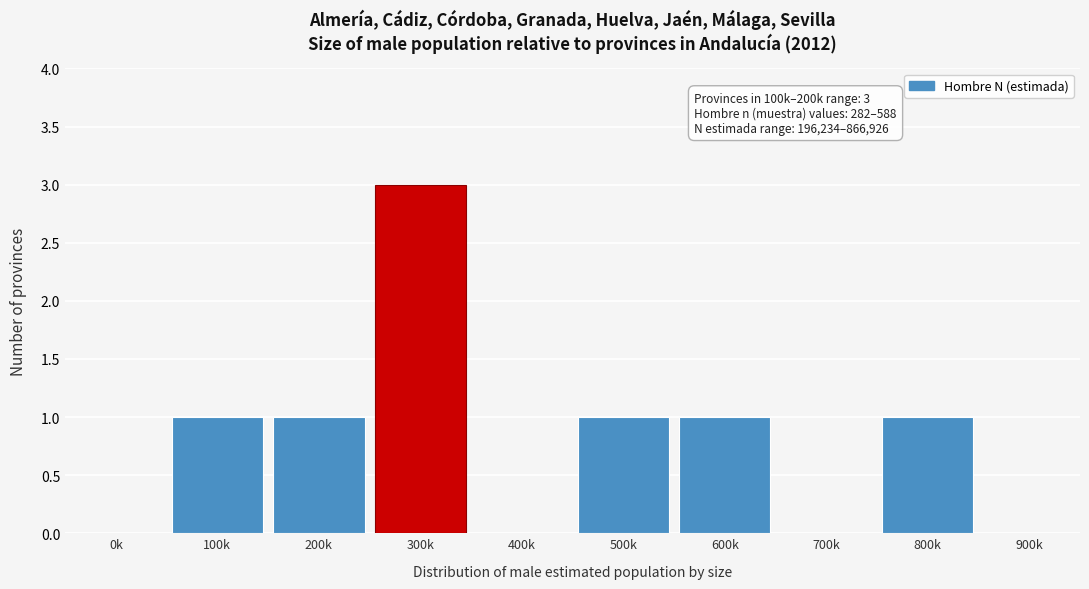

Reading left to right, transcribe all the data shown in this chart.

0k=0	100k=1	200k=1	300k=3	400k=0	500k=1	600k=1	700k=0	800k=1	900k=0